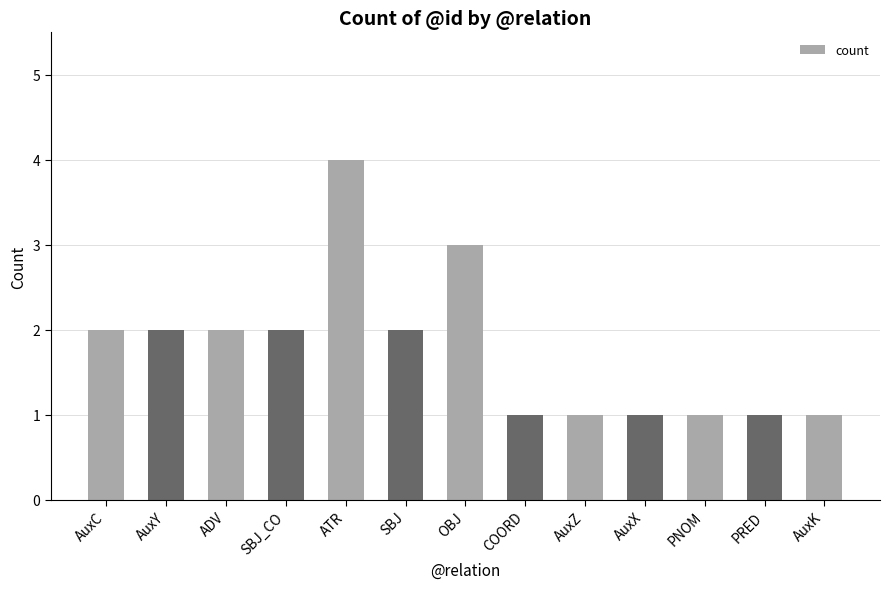

Count the number of data series in this chart.

1